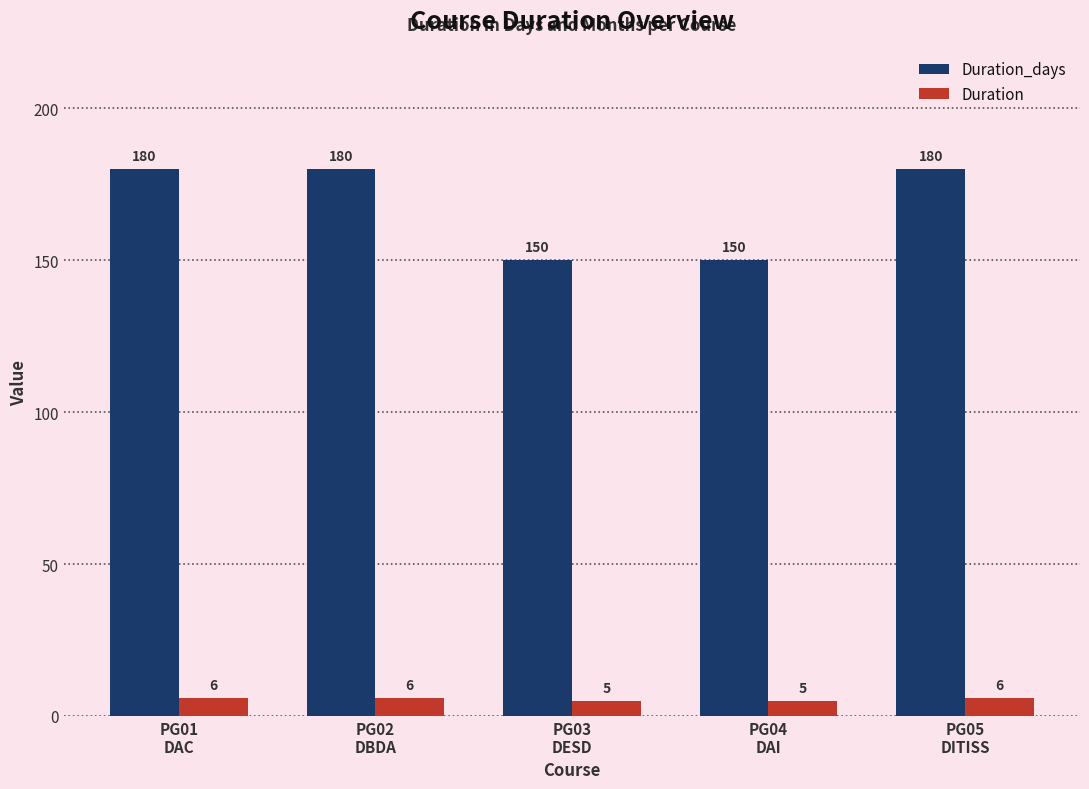

What is the label of the 1st bar from the left?

PG01
DAC